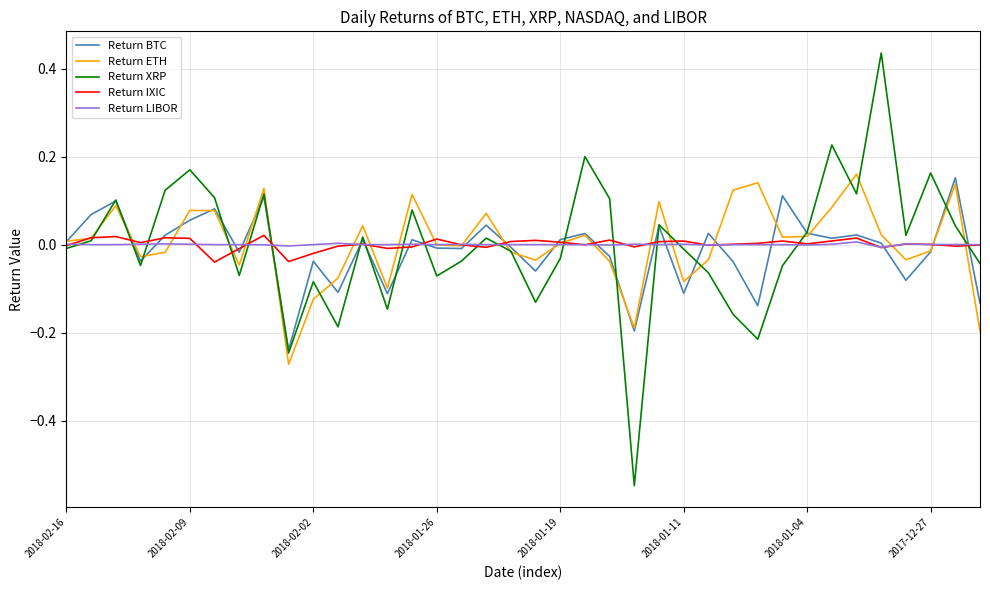

Does the chart have visible grid lines?

Yes